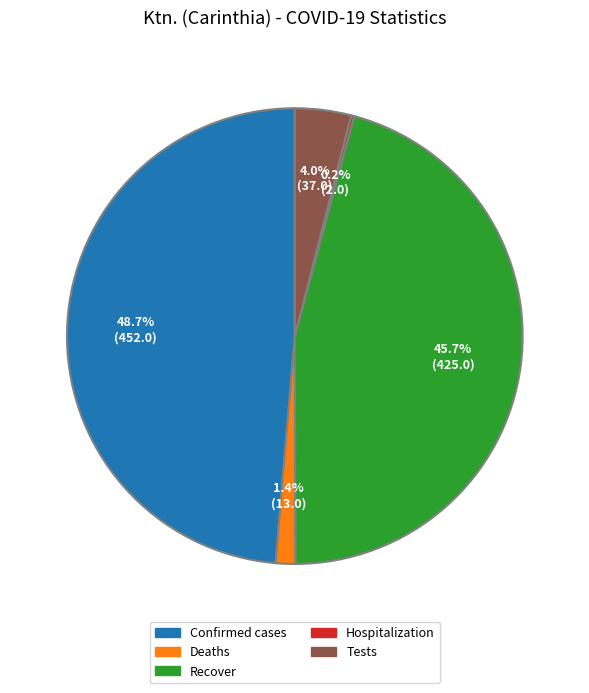

Is there any slice that represents more than half of the pie?

No